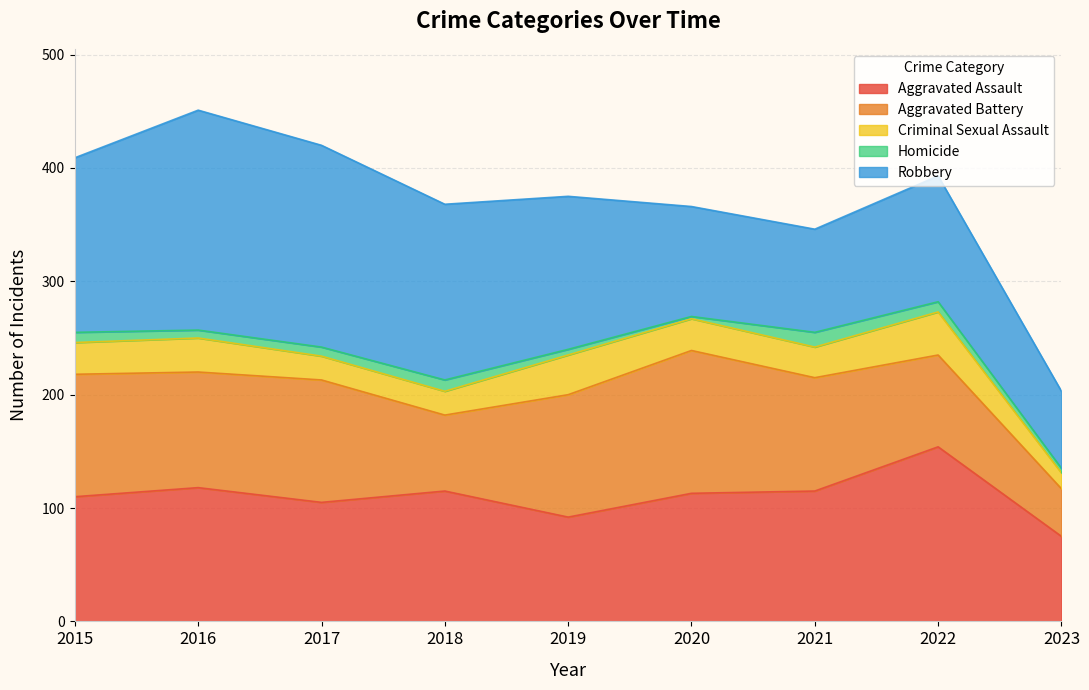

What is the maximum value shown in the chart?

194